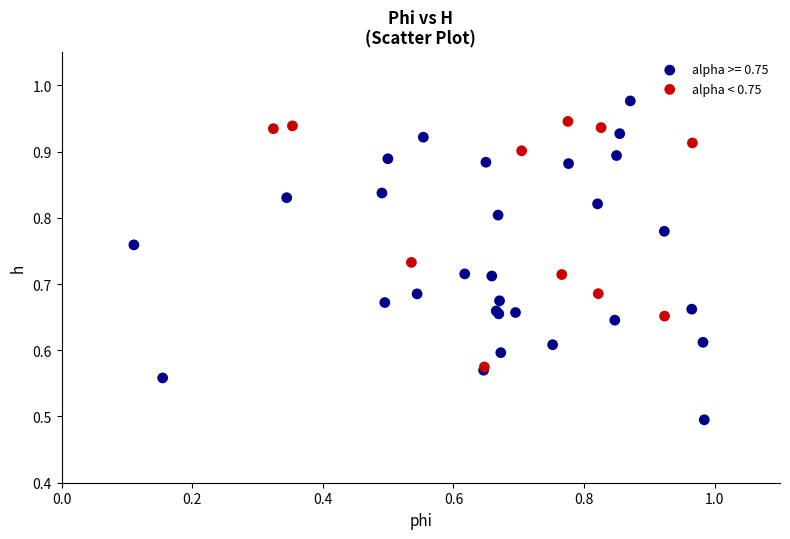

Which series has the widest spread of Y values?

alpha >= 0.75